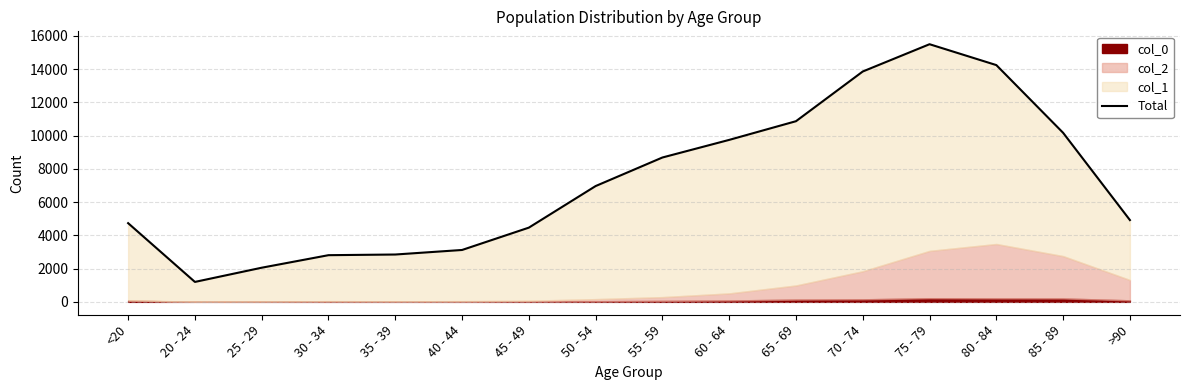

What is the change in value from 45 - 49 to 80 - 84?

+9780